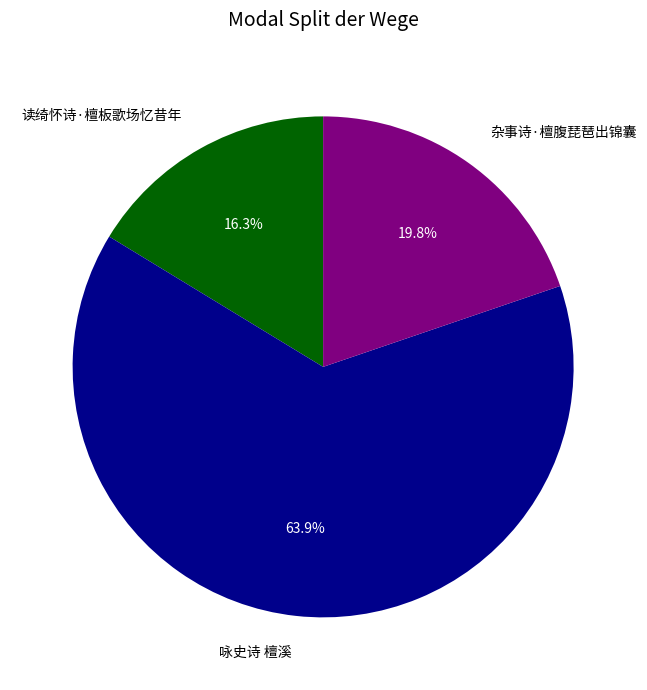

Is it true that 咏史诗 檀溪 is 52% of the pie?

False